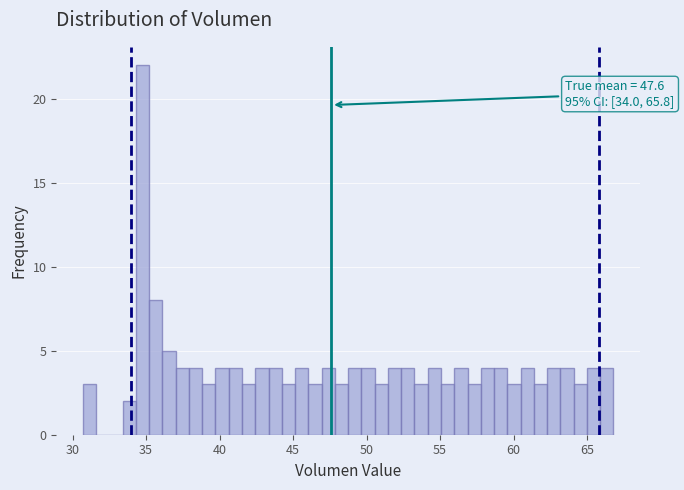

Read against the x-axis, roughly where is the centre of the tallest bar?

35.0